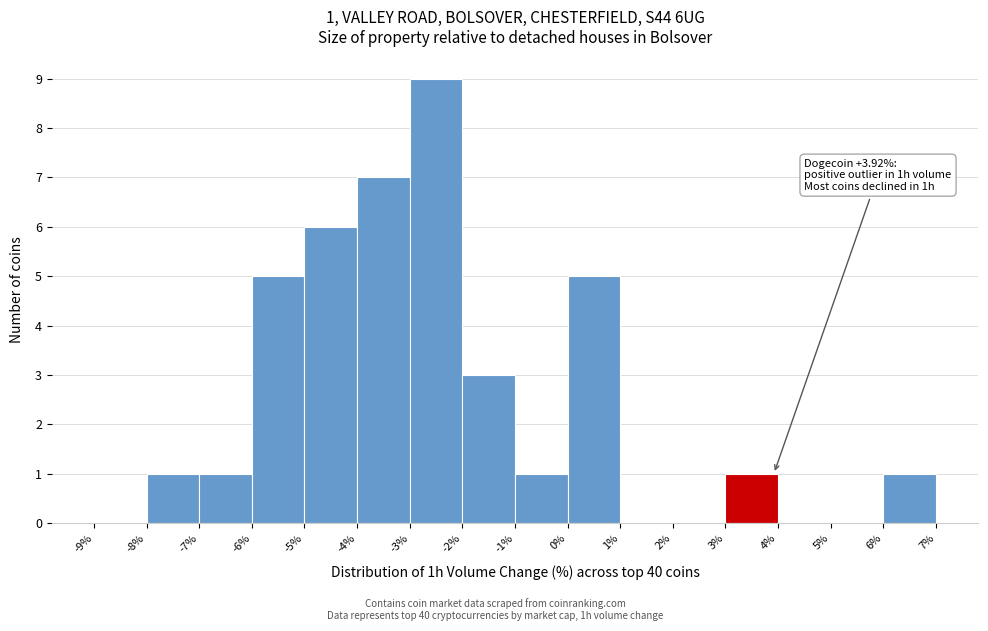

Which range on the x-axis has the tallest bar?

-3% to -2%